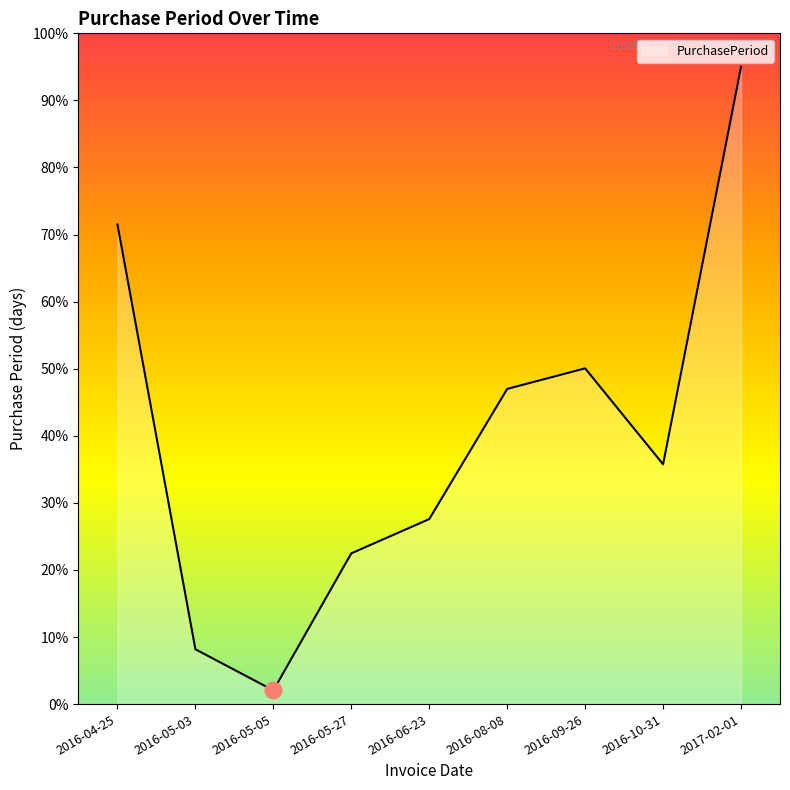

Reading left to right, transcribe all the data shown in this chart.

71.5	8.2	2.0	22.5	27.6	47.0	50.1	35.8	95.0